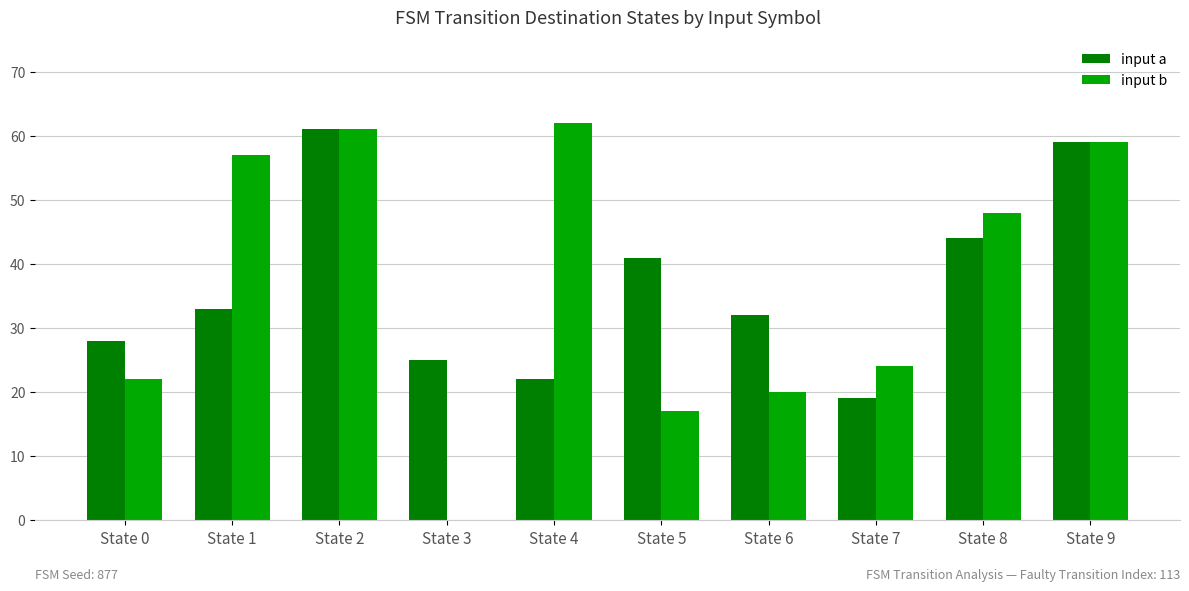

Are the bars horizontal?

No